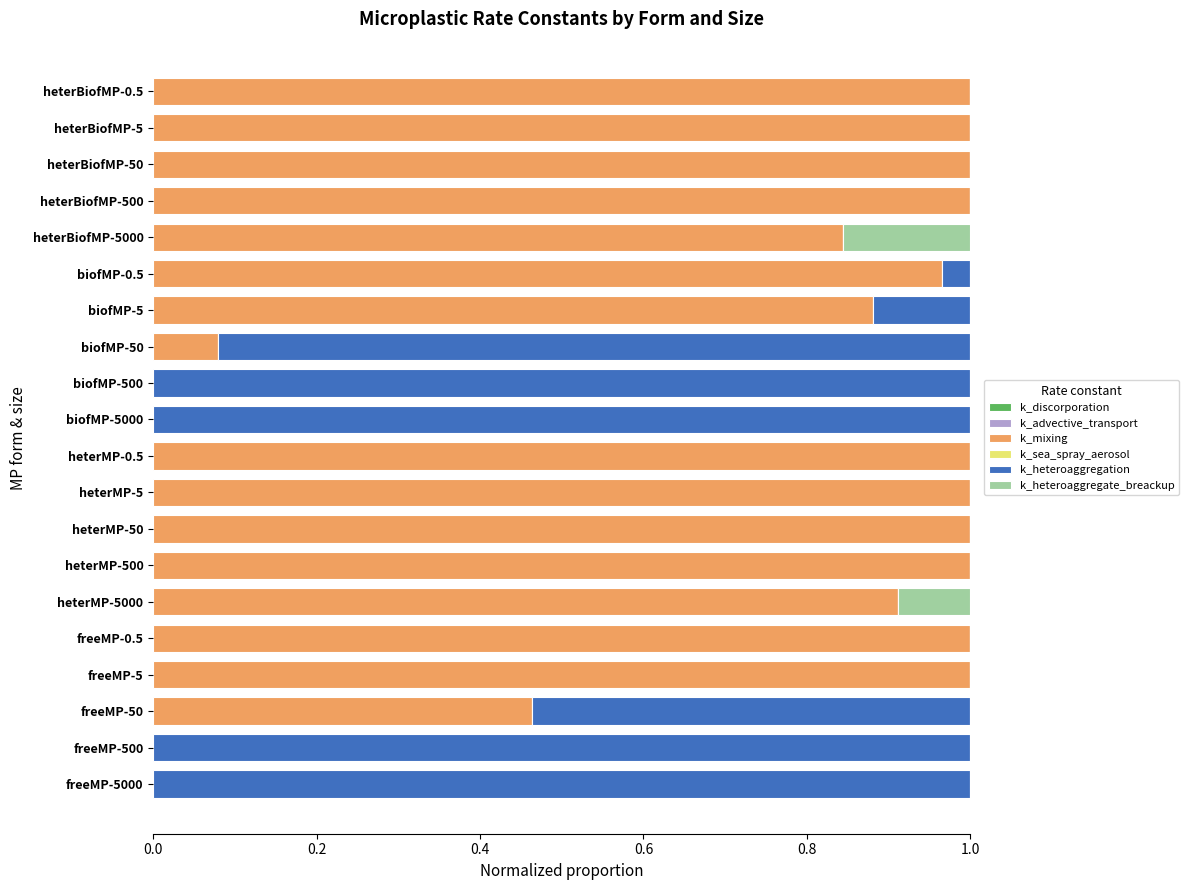

Count the number of data series in this chart.

6